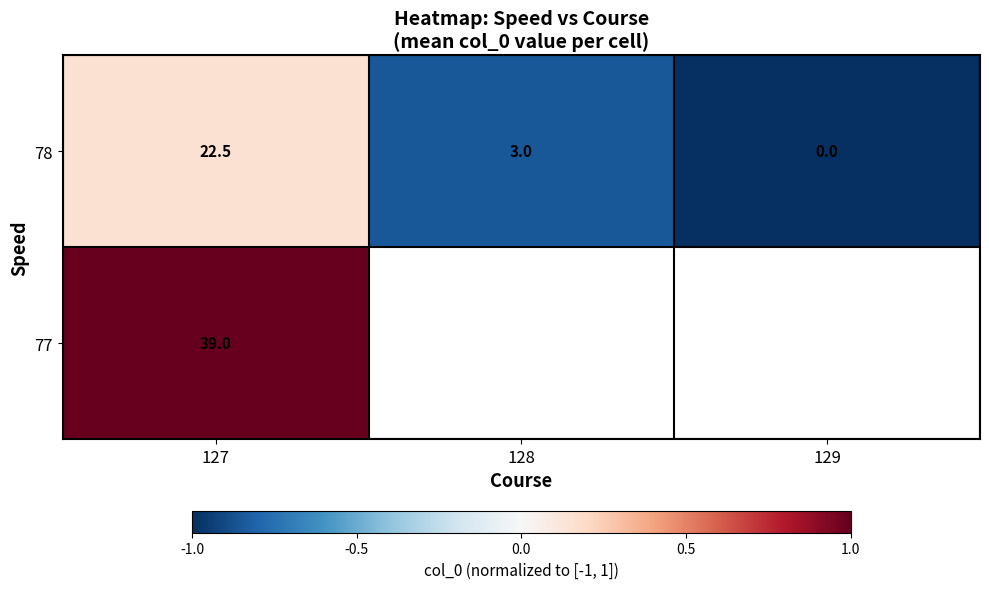

Count the 78 values in the range -1 to 0.

2